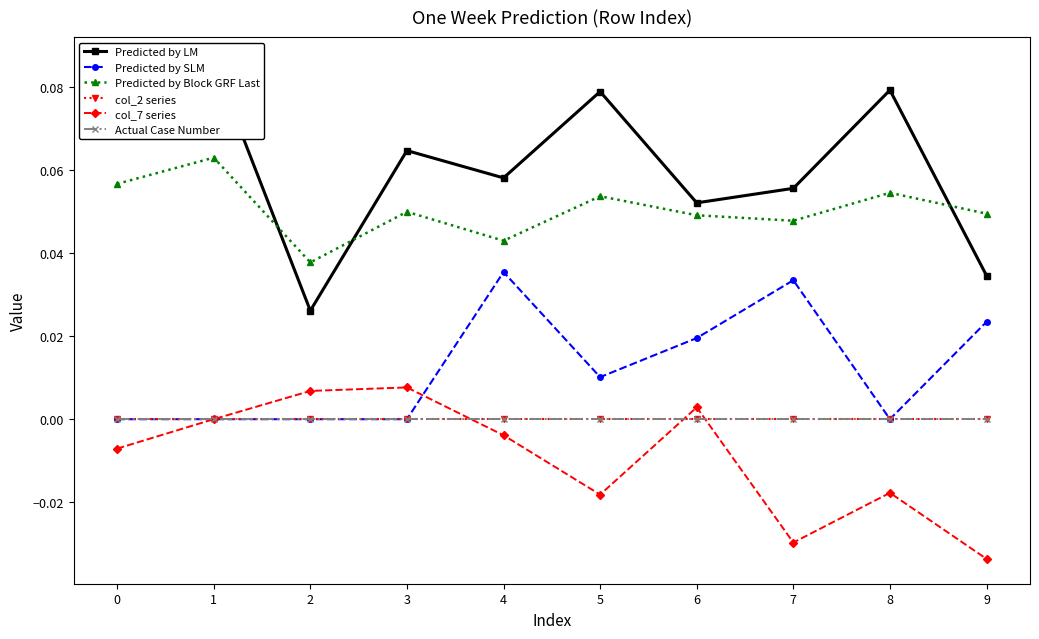

What position from the right is 1?

8